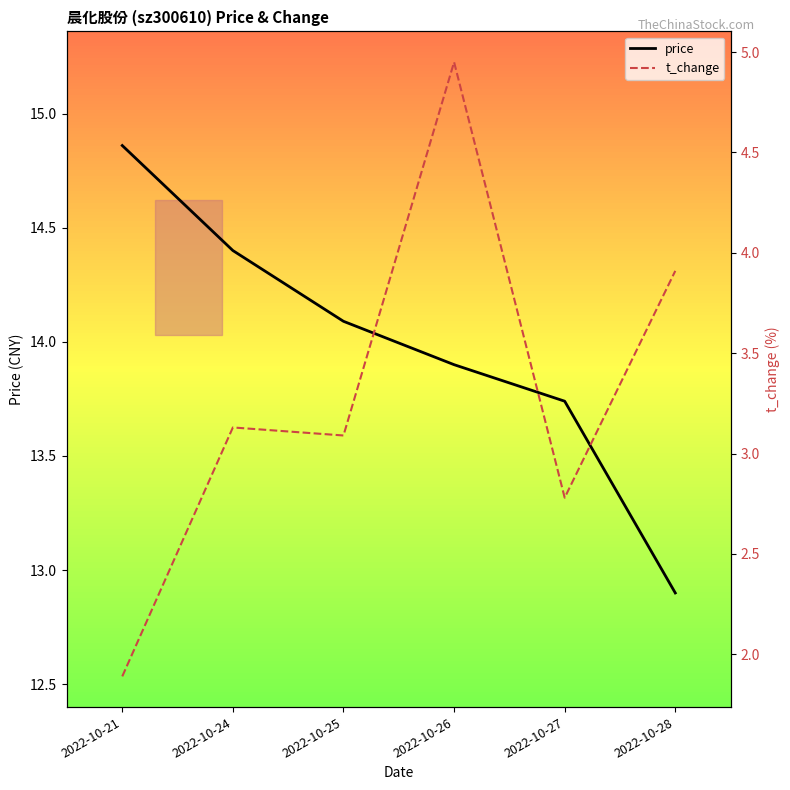

What is the spread (max minus min) of values at 2022-10-24?

11.3